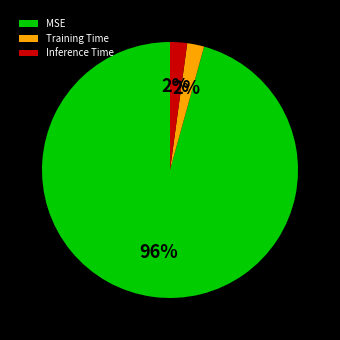

What percentage is the Inference Time slice, to the nearest percent?

2%